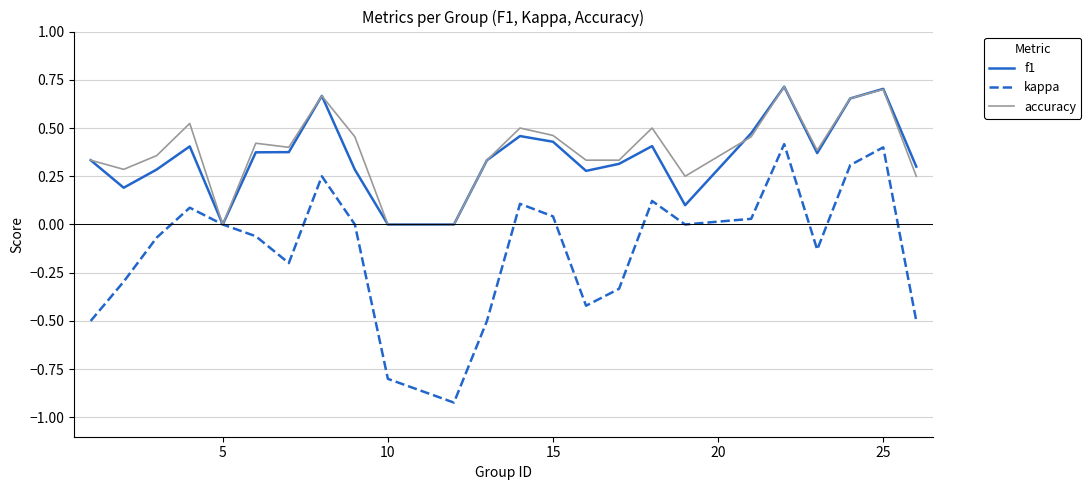

Which series has the widest spread of values?

kappa